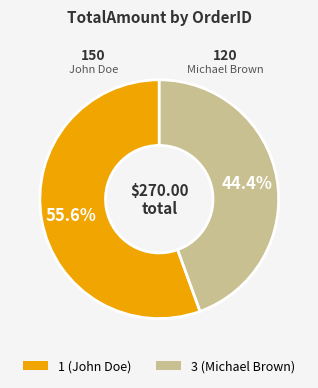

Rank the categories by value from lowest to highest.

3, 1